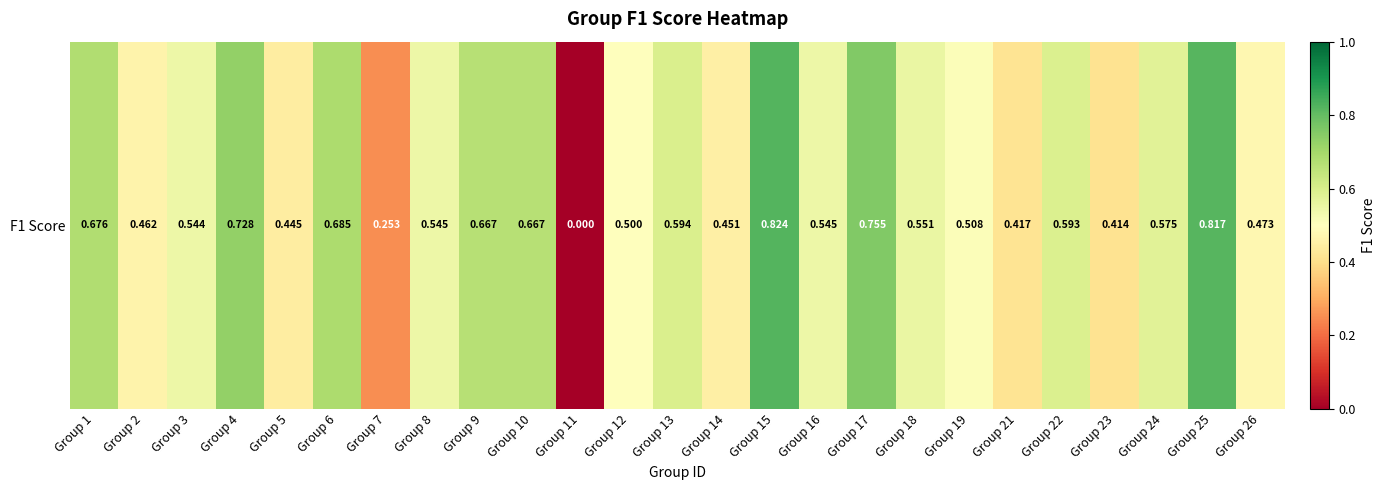

List the labels in order of value, largest first.

Group 15, Group 25, Group 17, Group 4, Group 6, Group 1, Group 9, Group 10, Group 13, Group 22, Group 24, Group 18, Group 16, Group 8, Group 3, Group 19, Group 12, Group 26, Group 2, Group 14, Group 5, Group 21, Group 23, Group 7, Group 11